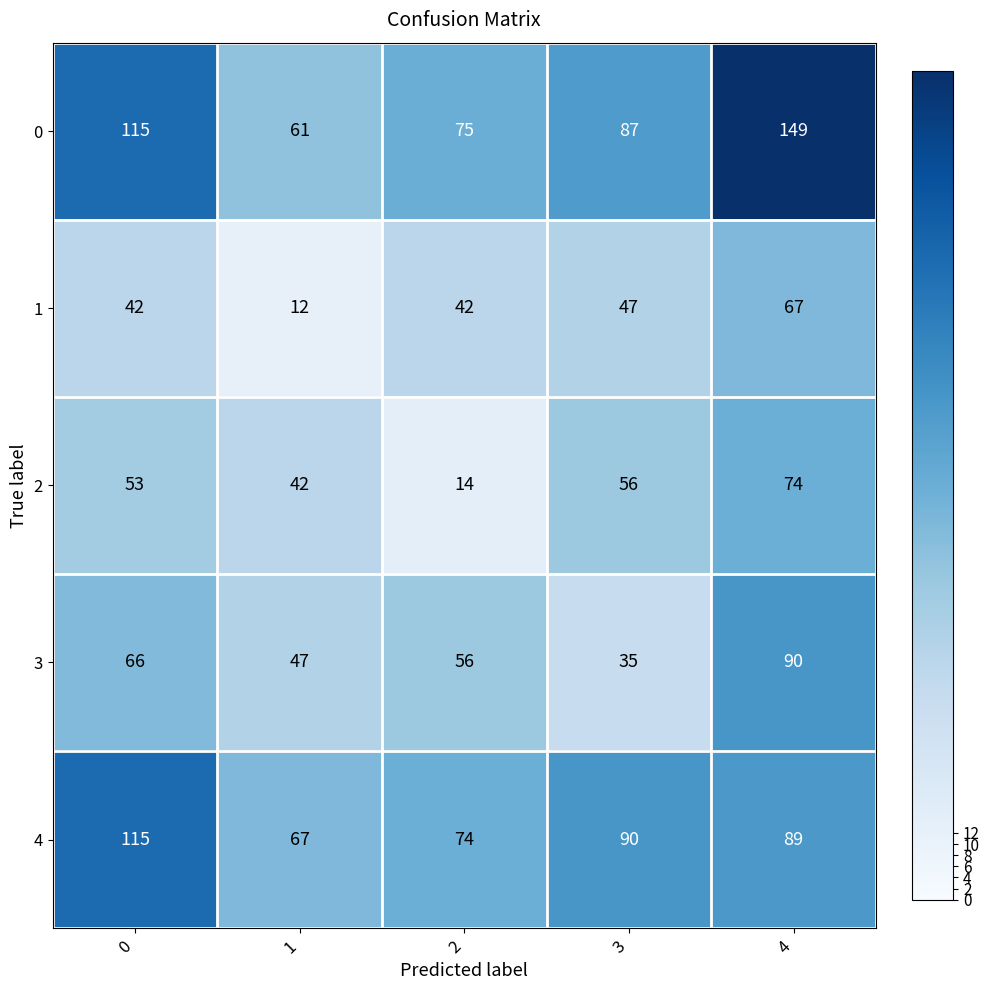

What is the maximum value shown in the chart?

149